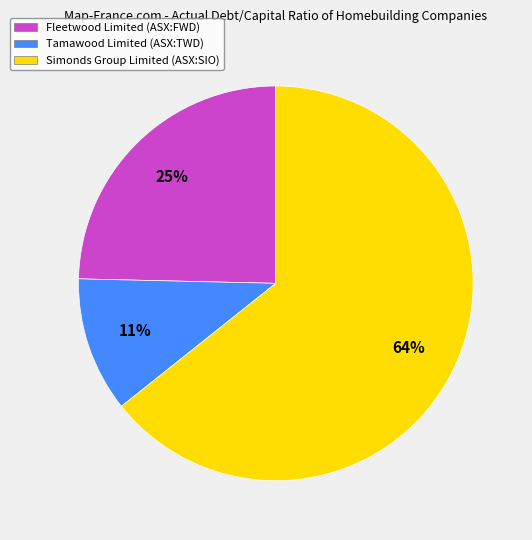

To the nearest percent, what is the difference between the largest and smallest slice percentages?

53%